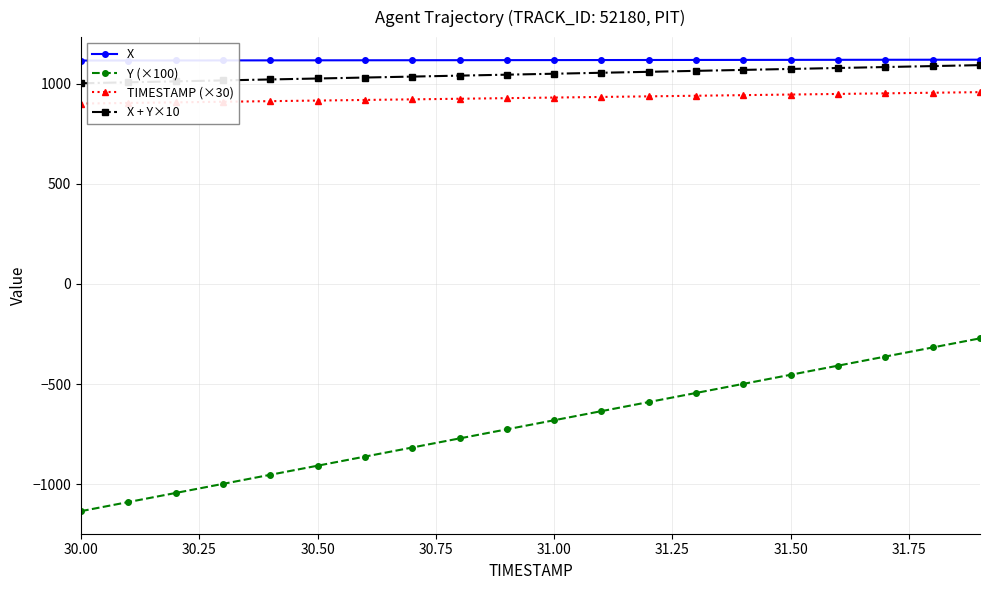

List the series in order of their peak value, highest first.

X, X + Y×10, TIMESTAMP (×30), Y (×100)